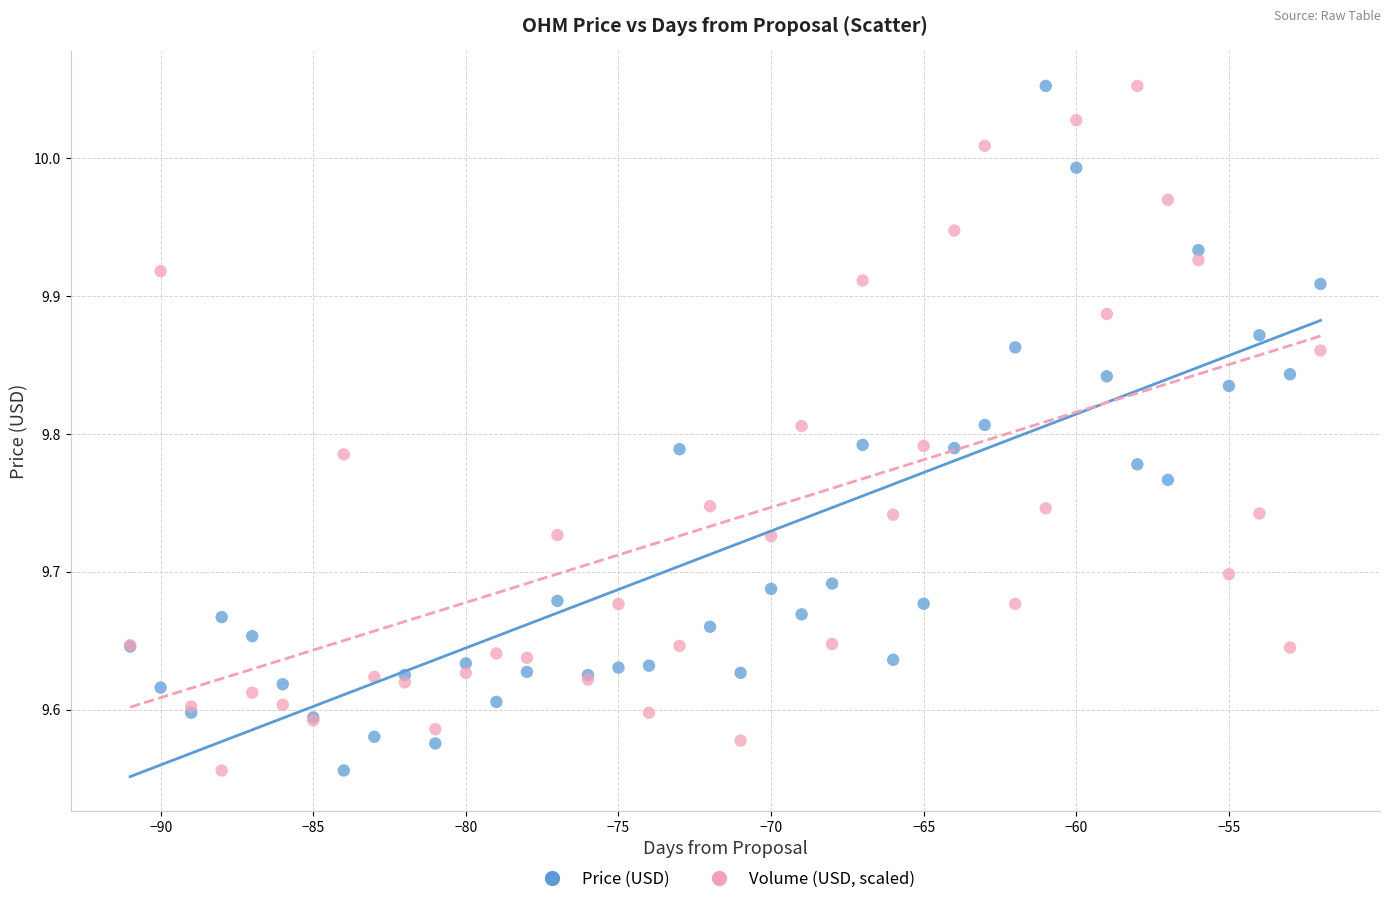

What is the X range (max minus min) for the scatter plot?

39.0